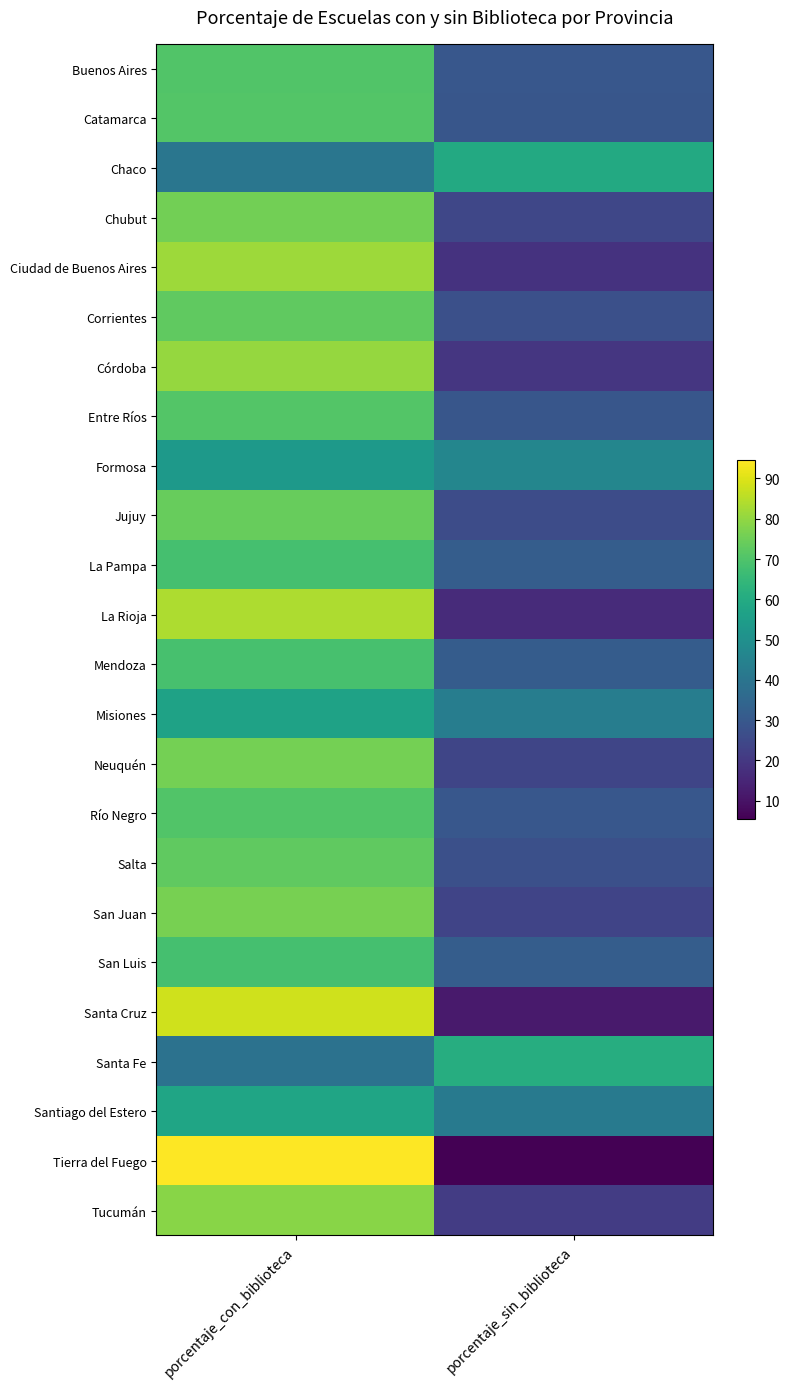

What is the minimum value shown in the chart?

5.4